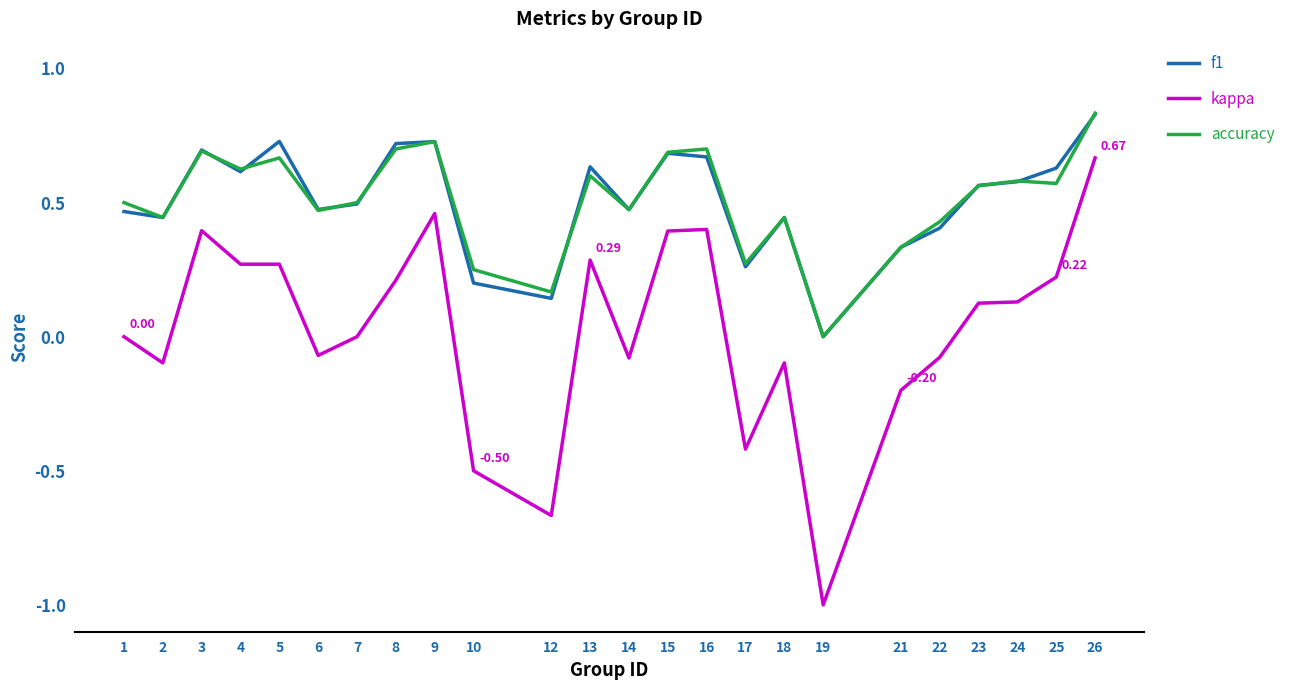

Is the value of f1 at 1 greater than the value of kappa at 3?

Yes